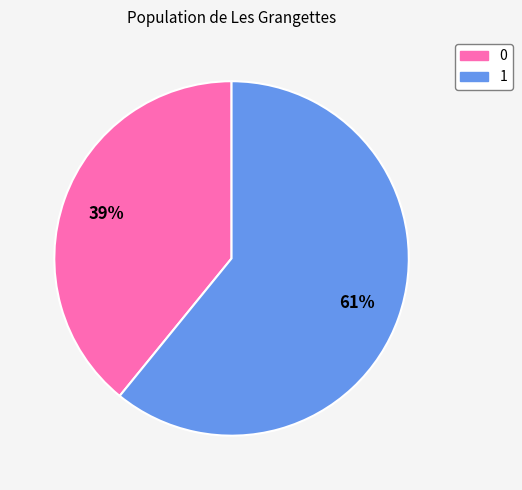

How many segments does this pie chart have?

2